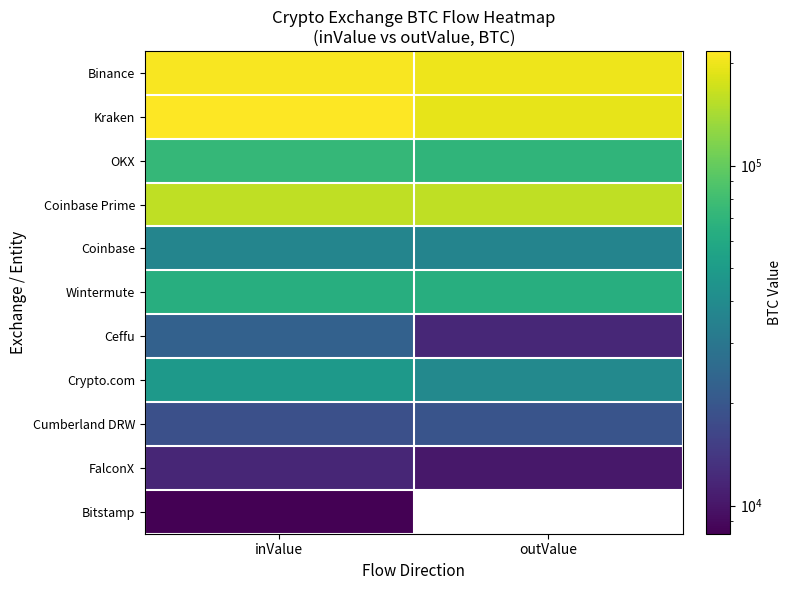

What is the difference between the Kraken values at inValue and outValue?

25037.8